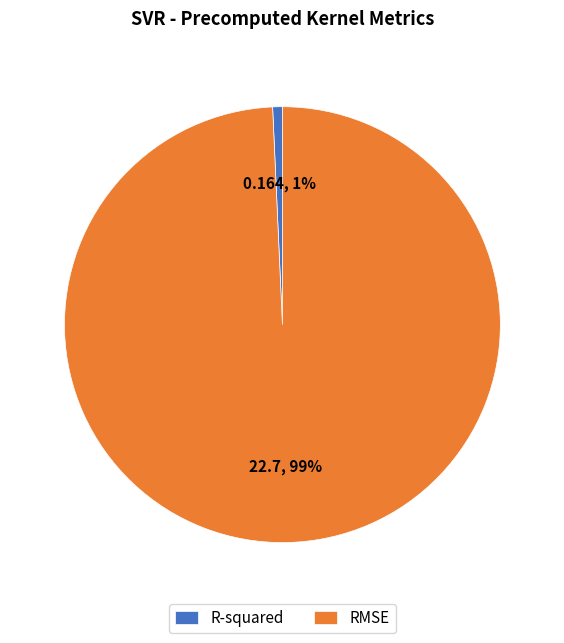

What is the largest slice in the pie chart?

RMSE